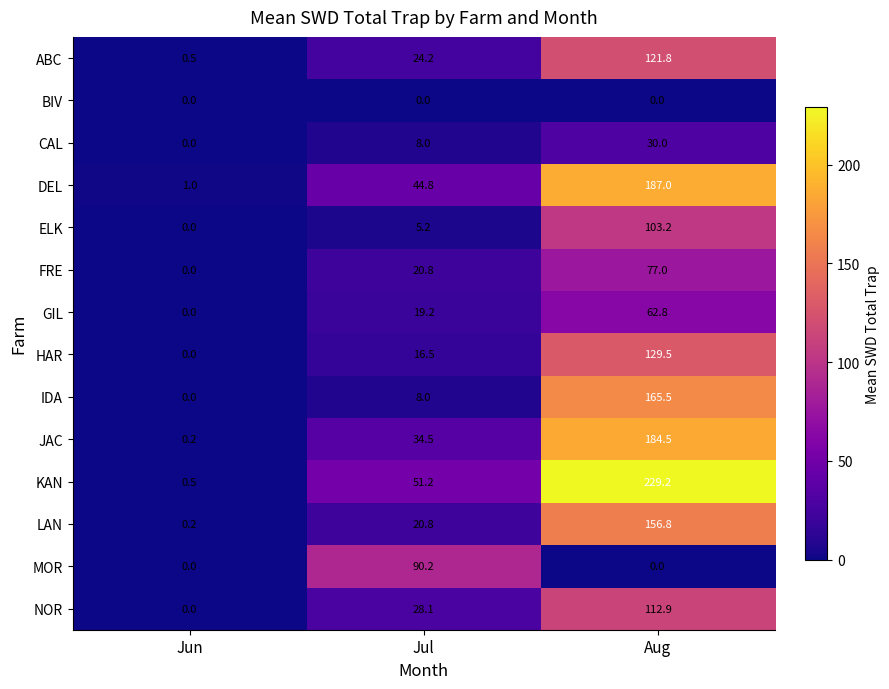

Which series has the largest total across all categories?

KAN